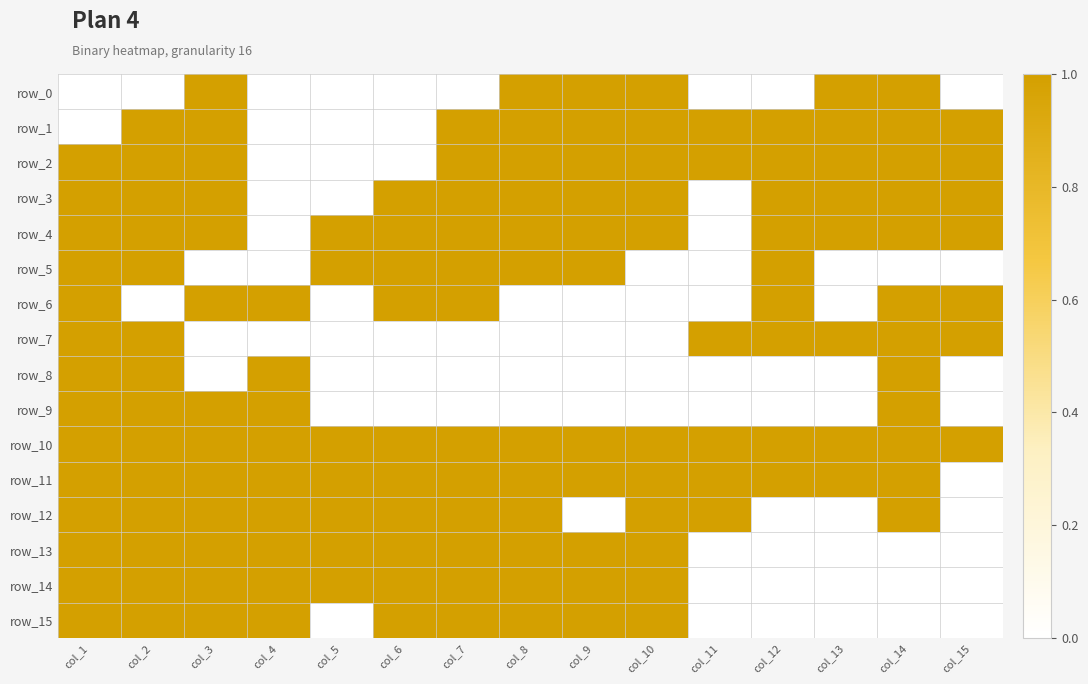

At how many categories does at least one series exceed 0?

15